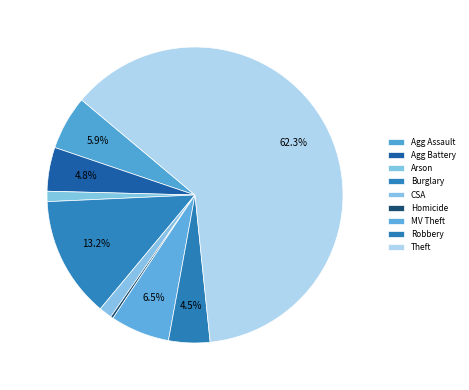

What is the change in value from Robbery to Theft?

+205